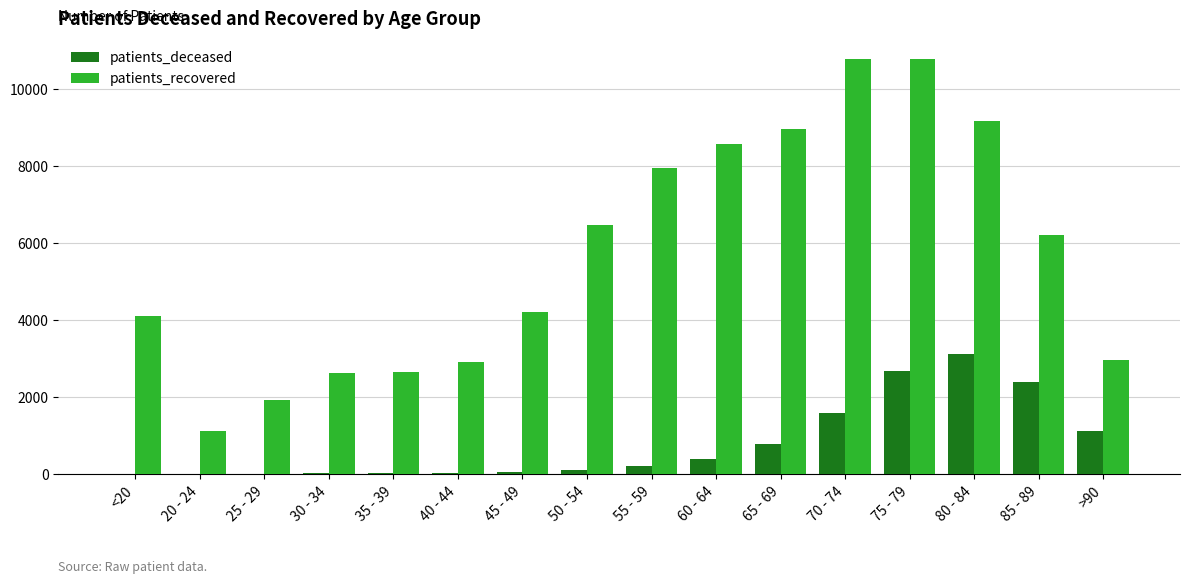

True or false: patients_recovered has a value of 4356 at >90.

False